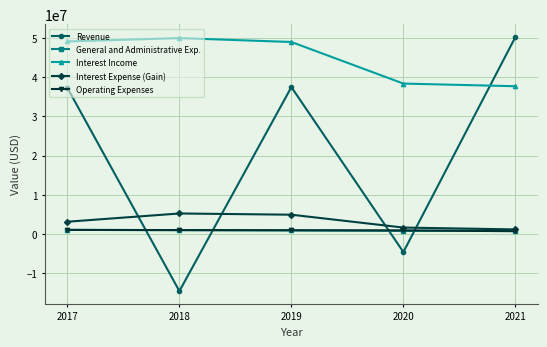

What is the greatest value displayed?

50238219